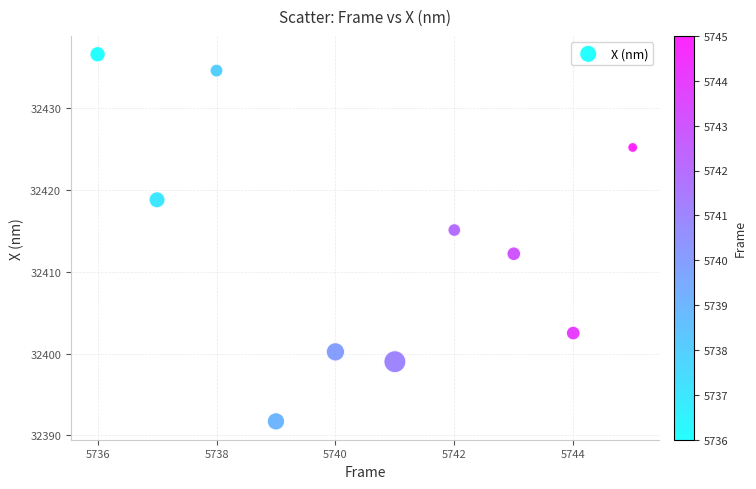

What is the range of X values (max minus min)?

9.0